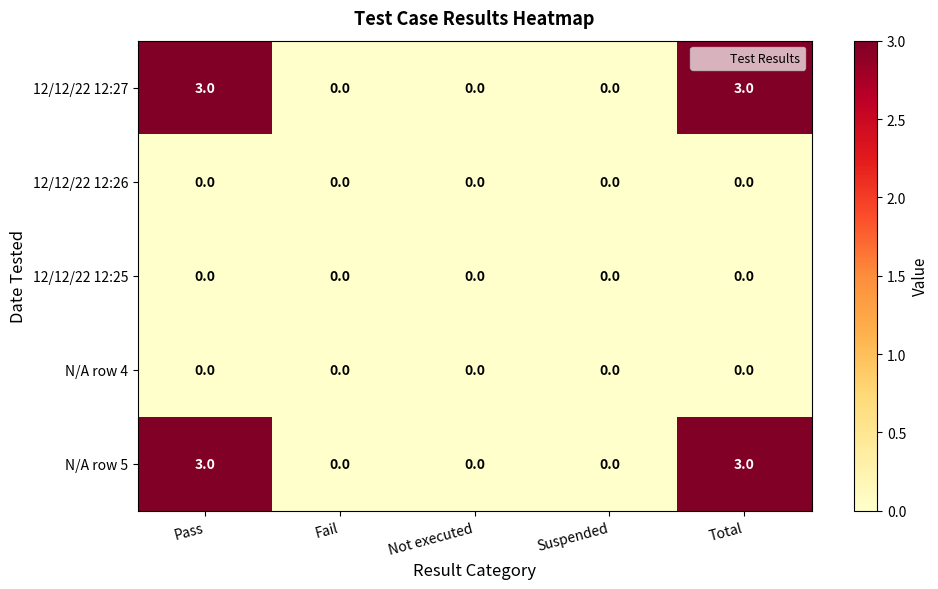

Reading left to right, transcribe all the data shown in this chart.

12/12/22 12:27: Pass=3	Fail=0	Not executed=0	Suspended=0	Total=3
12/12/22 12:26: Pass=0	Fail=0	Not executed=0	Suspended=0	Total=0
12/12/22 12:25: Pass=0	Fail=0	Not executed=0	Suspended=0	Total=0
N/A row 4: Pass=0	Fail=0	Not executed=0	Suspended=0	Total=0
N/A row 5: Pass=3	Fail=0	Not executed=0	Suspended=0	Total=3